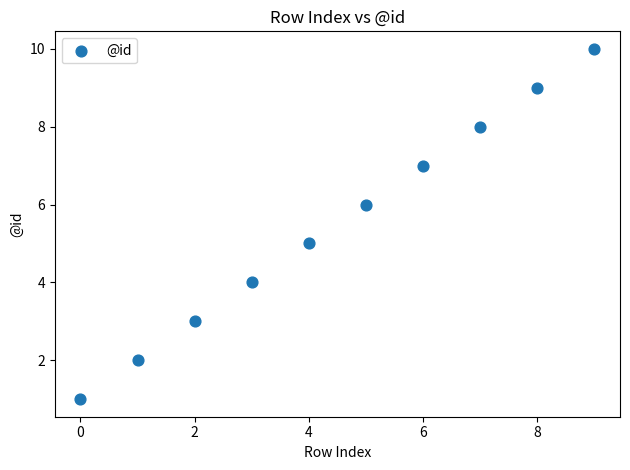

What is the range of Y values (max minus min)?

9